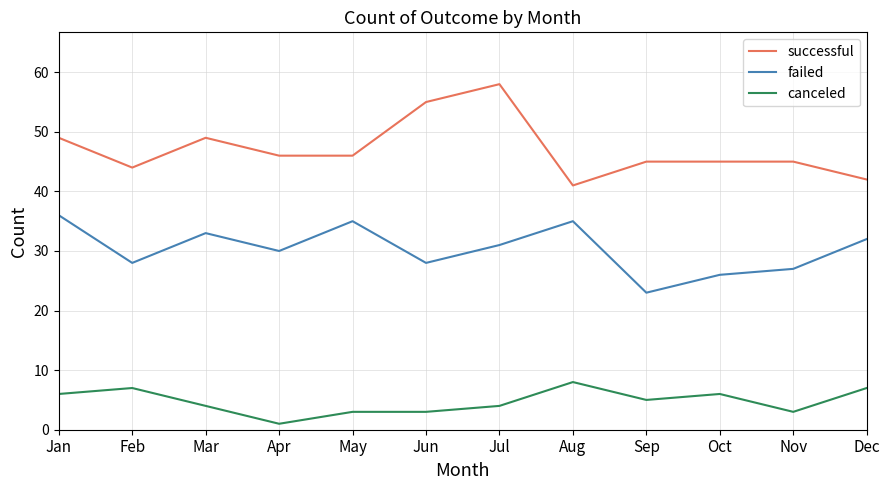

True or false: successful and failed intersect in this chart.

False